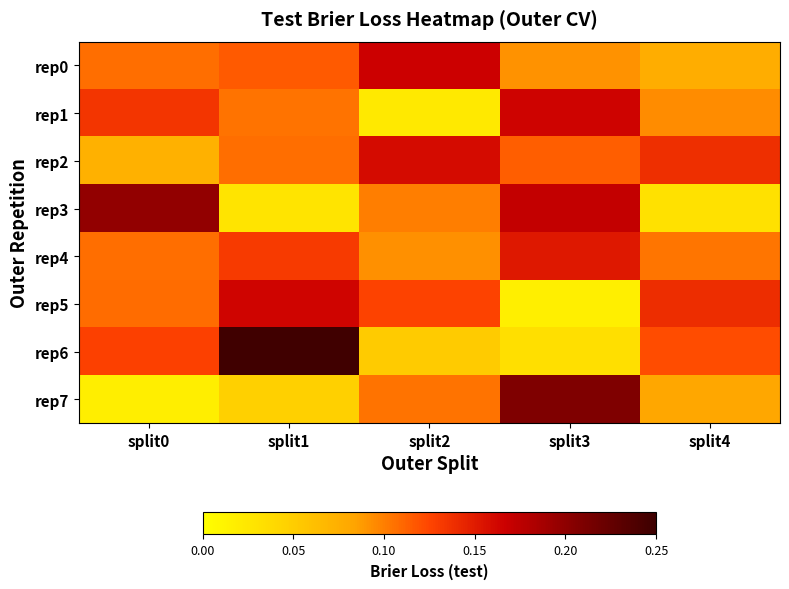

At split3, list the series in order from smallest to largest.

rep5, rep6, rep0, rep2, rep4, rep1, rep3, rep7